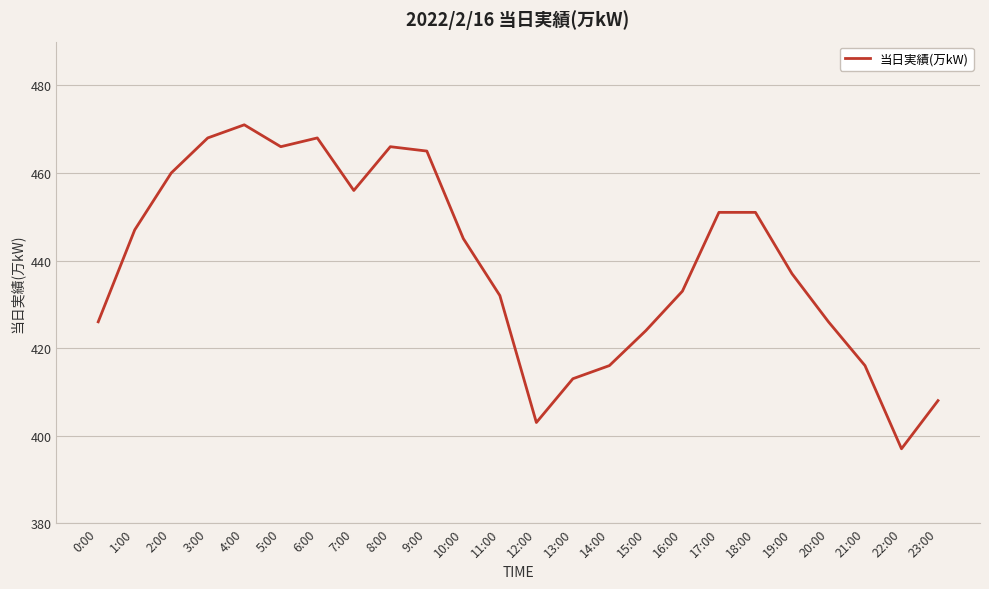

What is the maximum value shown in the chart?

471